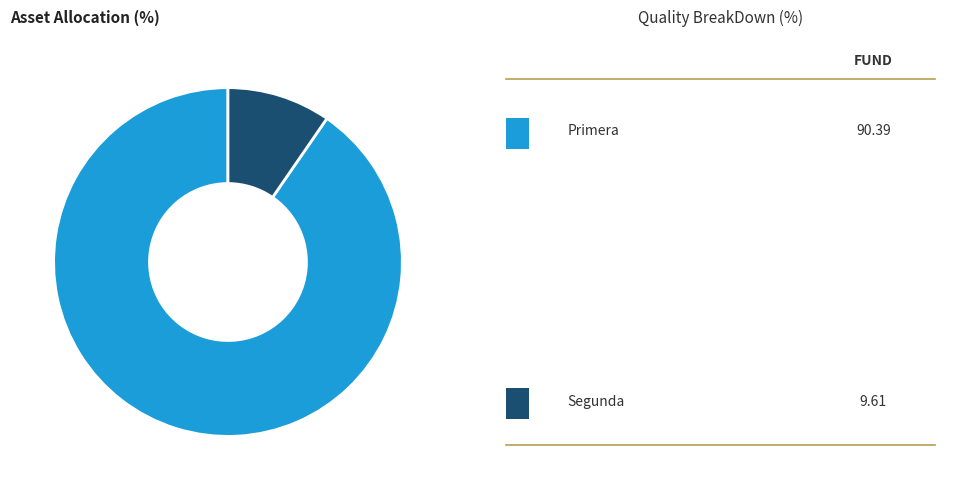

Does any single category account for the majority?

Yes